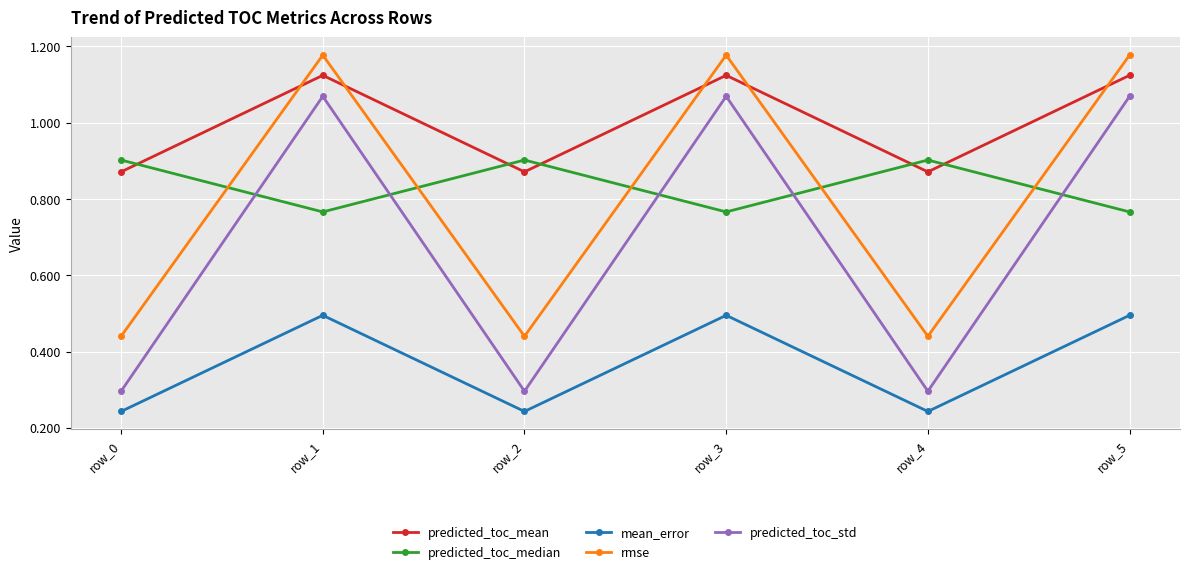

The mean_error series shows 0.5 at row_1. True or false?

True